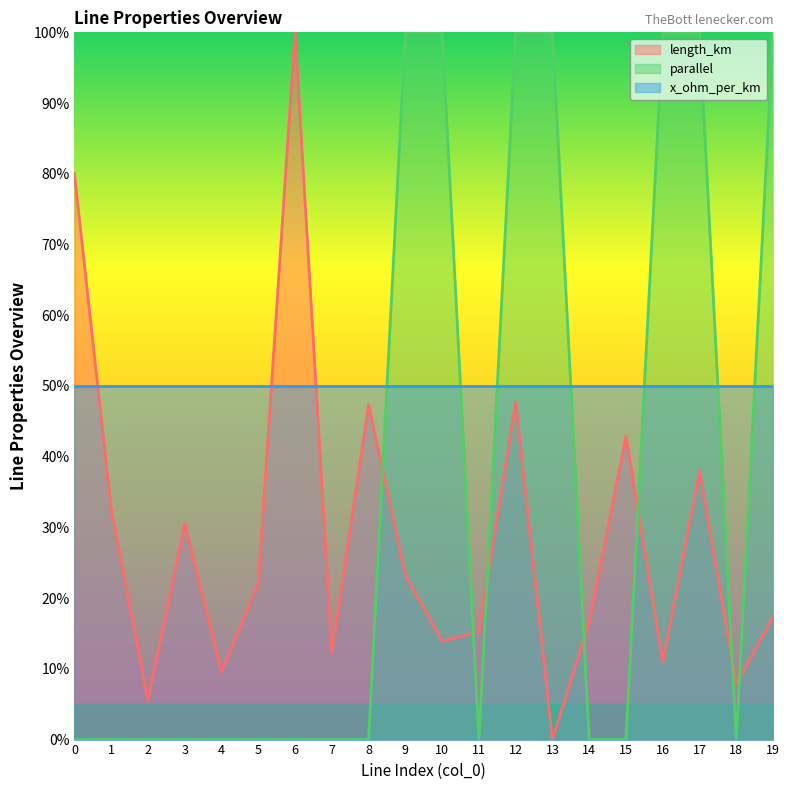

Is it true that length_km equals 0.3 at 3?

True